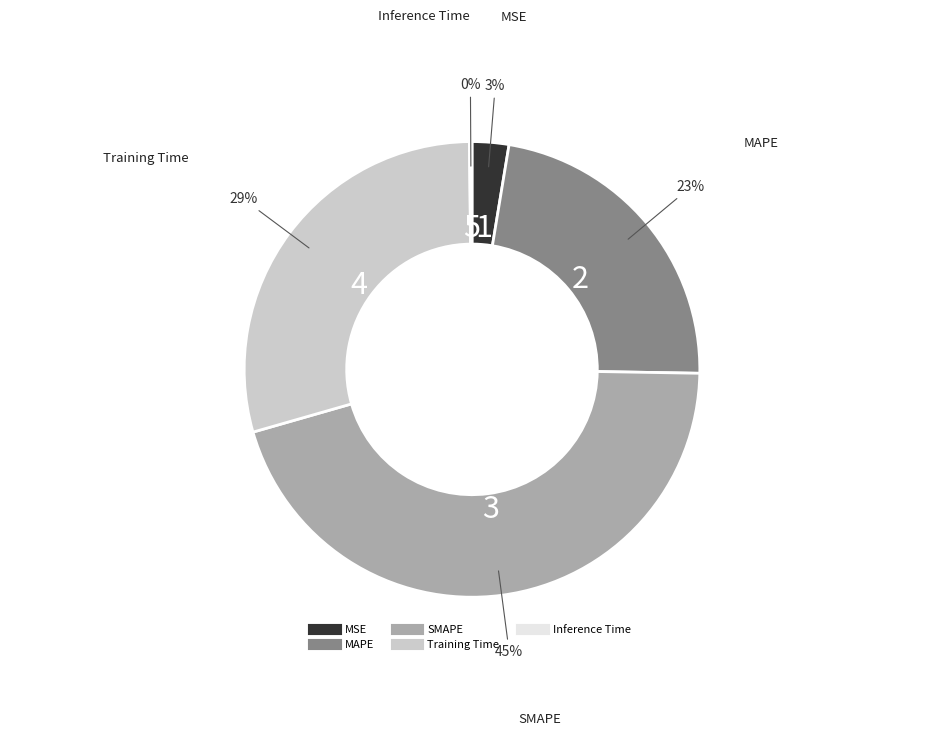

Is MSE the majority of the pie?

No